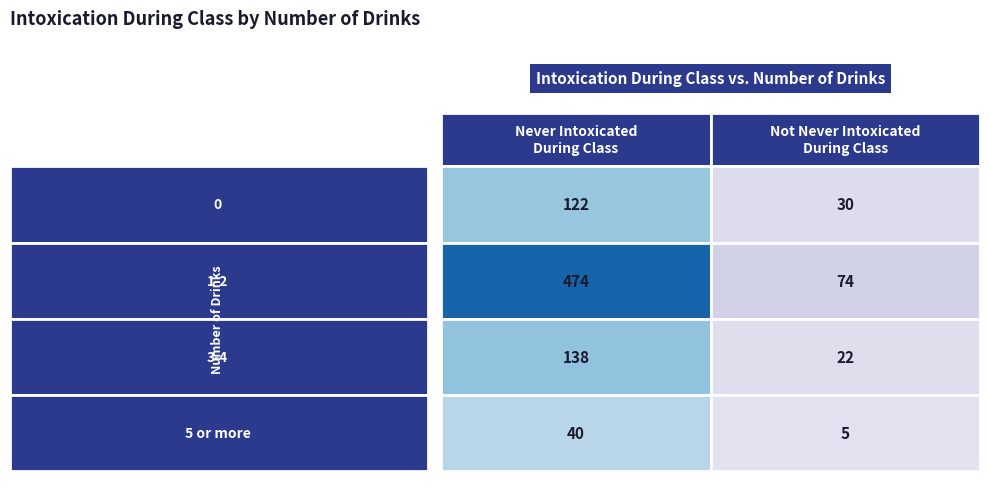

At which label does I have never been intoxicated during class first exceed 138?

1-2